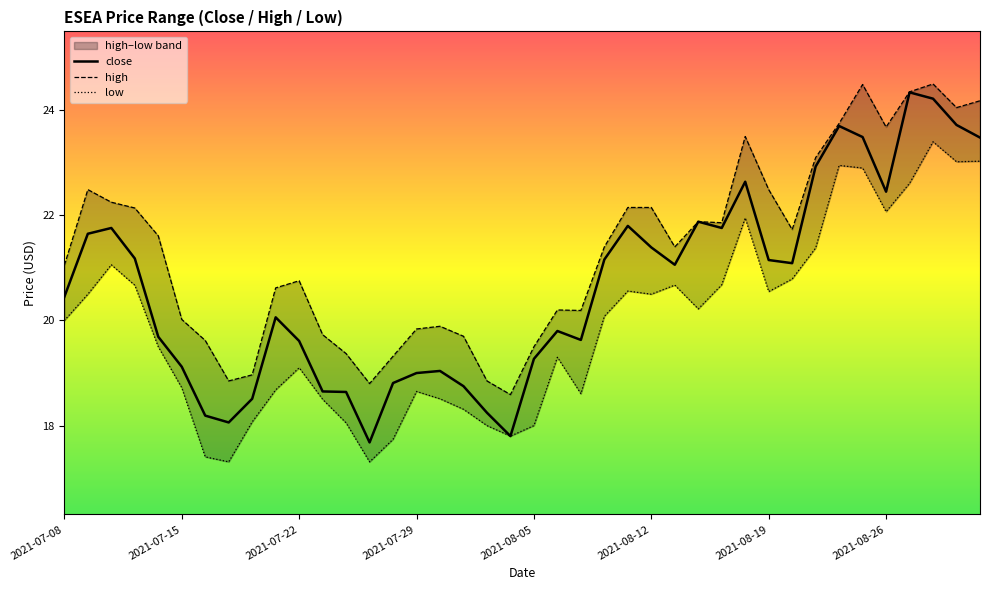

At how many categories does at least one series exceed 20?

27